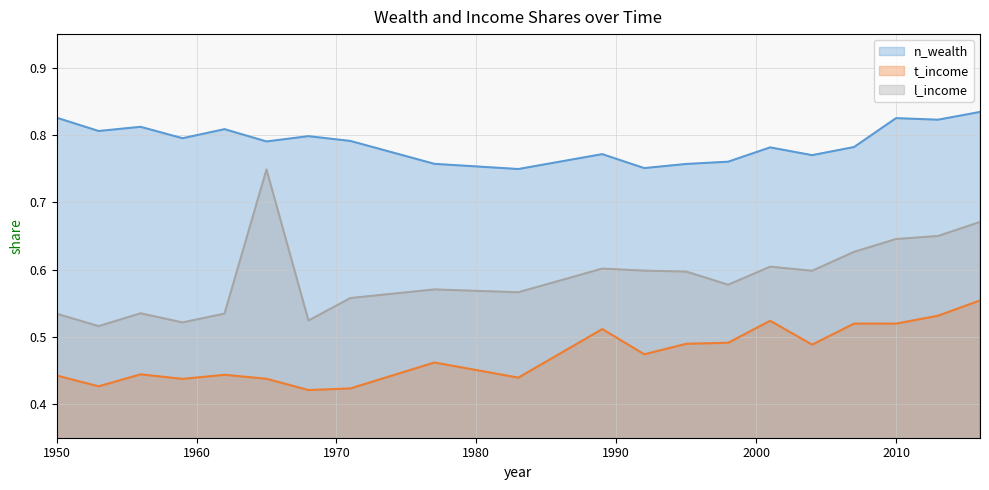

List the labels in order of l_income value, largest first.

1965, 2016, 2013, 2010, 2007, 2001, 1989, 1992, 2004, 1995, 1998, 1977, 1983, 1971, 1956, 1962, 1950, 1968, 1959, 1953